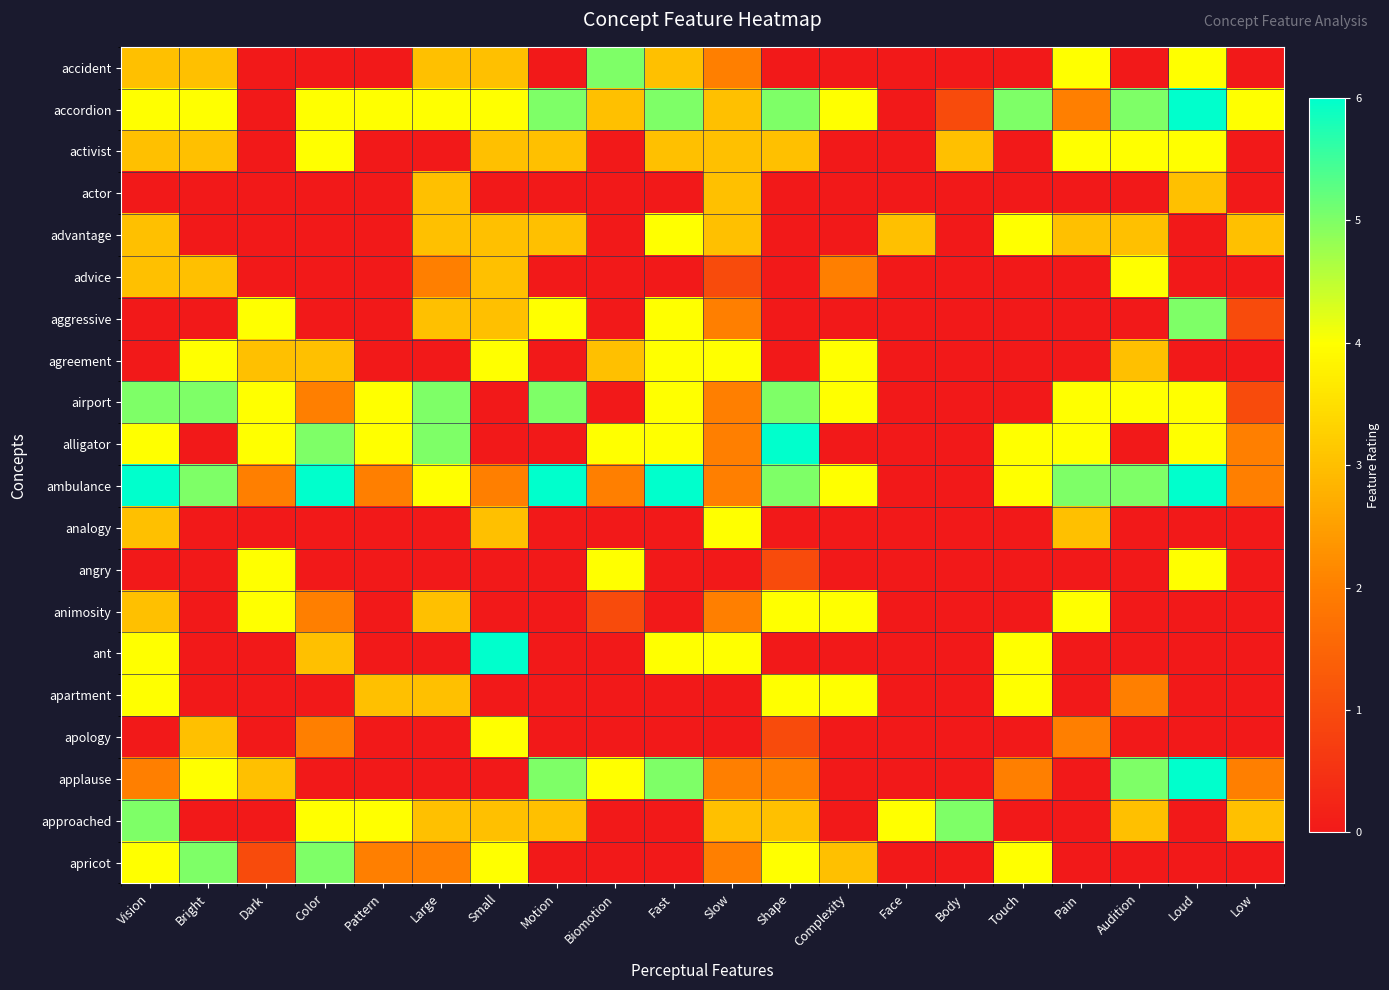

How many data points does each series have?

20